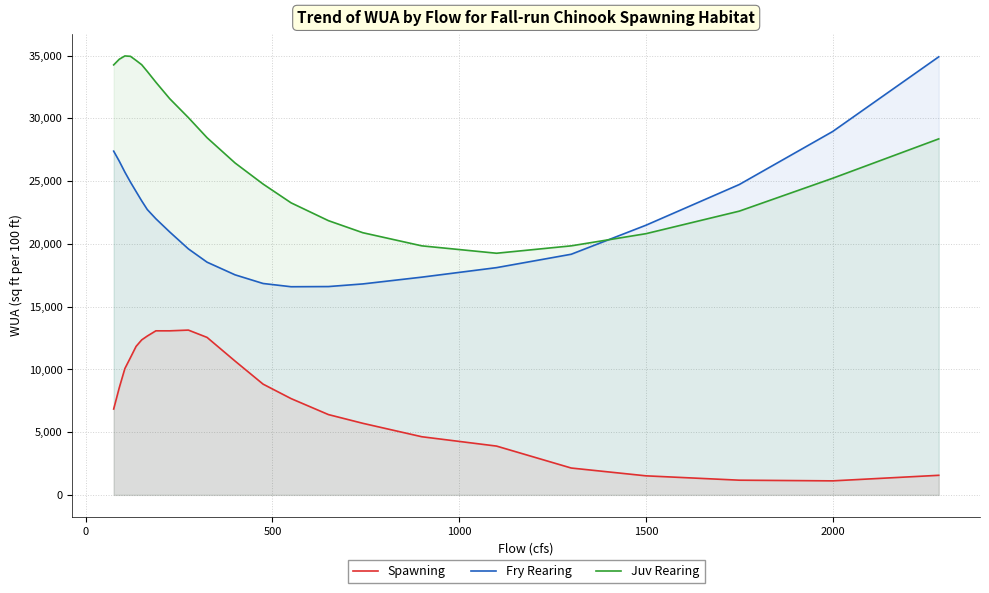

True or false: Spawning has more than 0 interior local peaks.

True